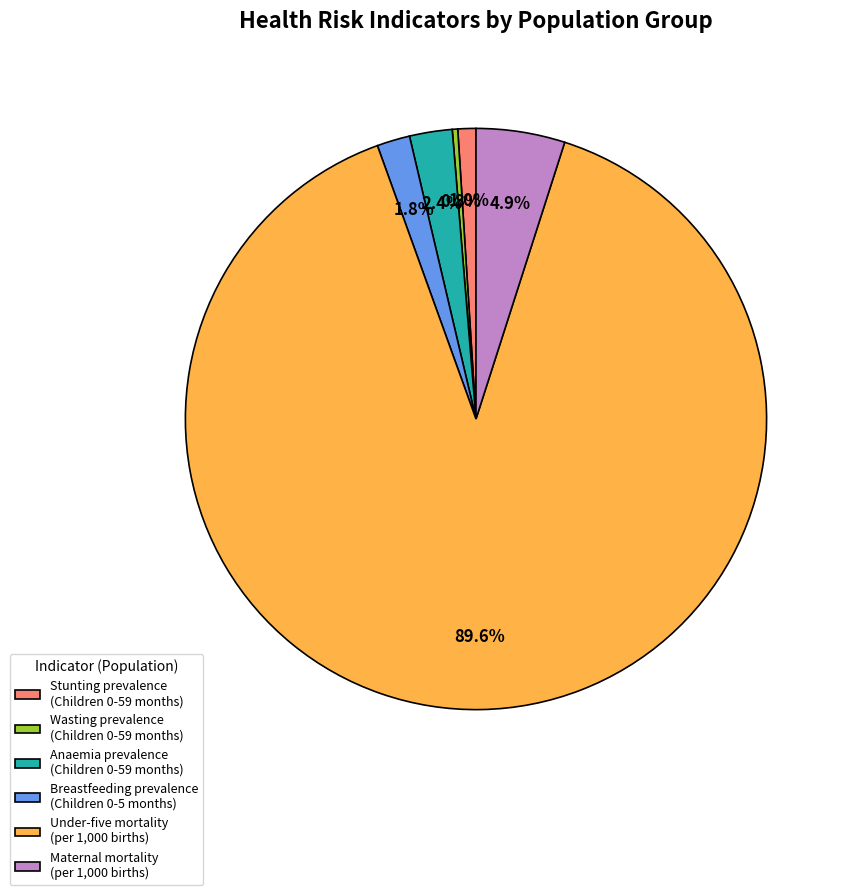

How many slices are in this pie chart?

6